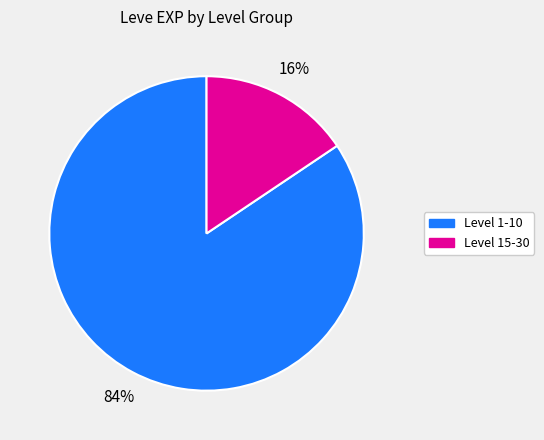

To the nearest percent, what is the average slice percentage?

50%